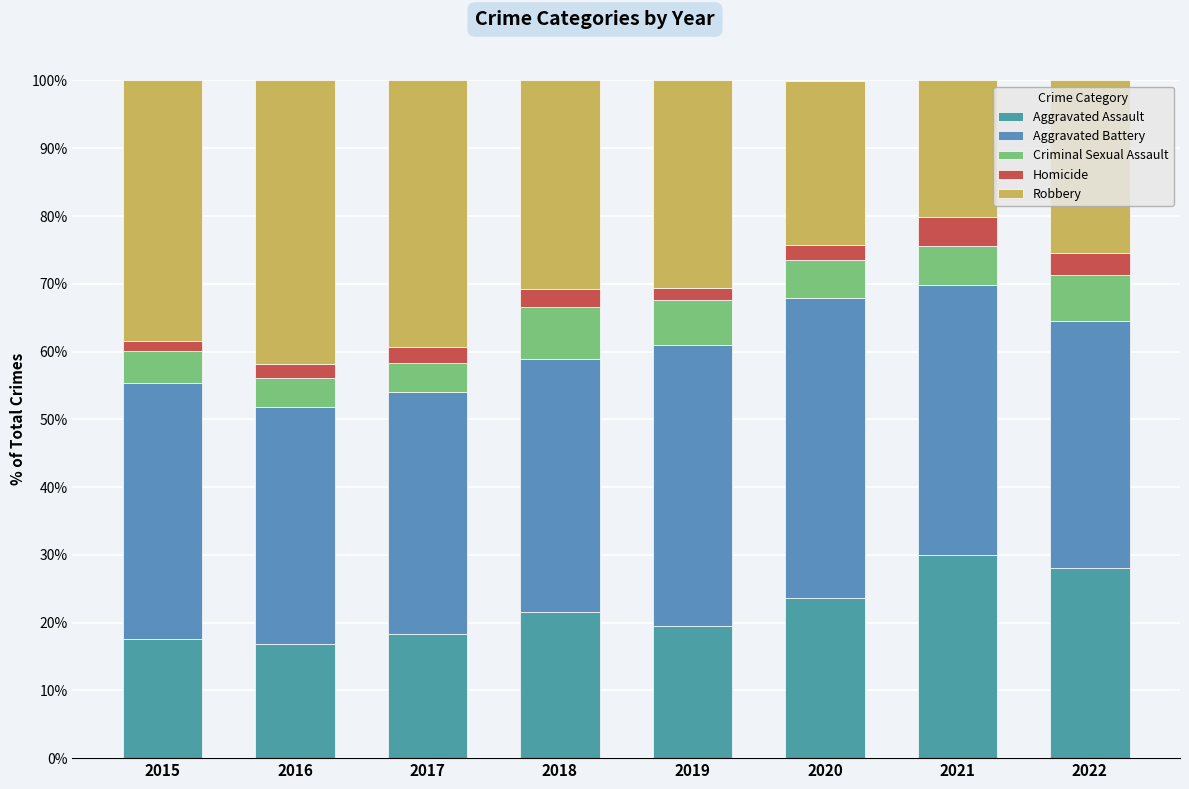

The value of Robbery at 2017 is 39.3. True or false?

True